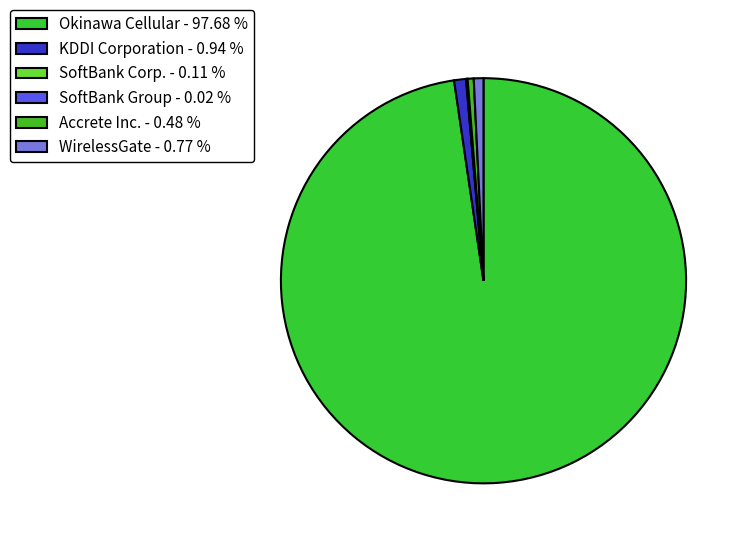

Is there any slice that represents more than half of the pie?

Yes